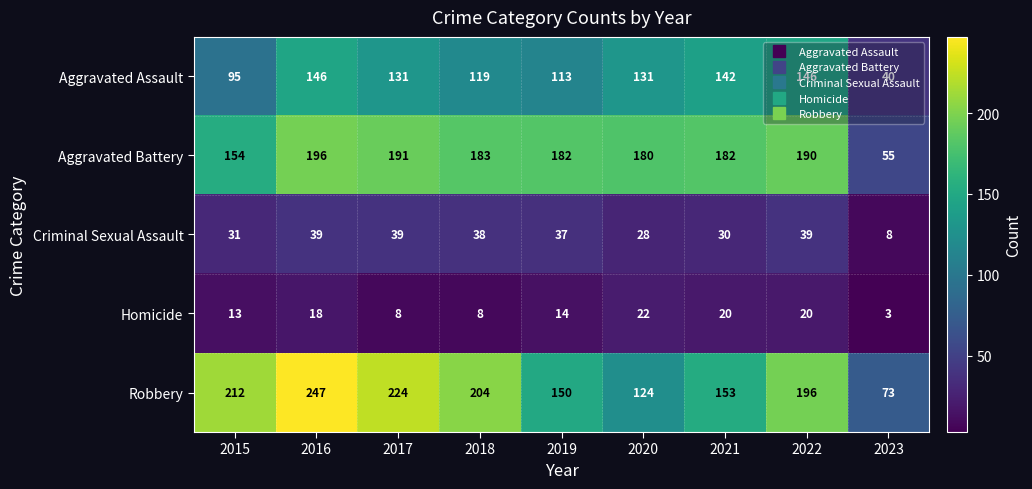

At which label does Robbery first exceed 196?

2015